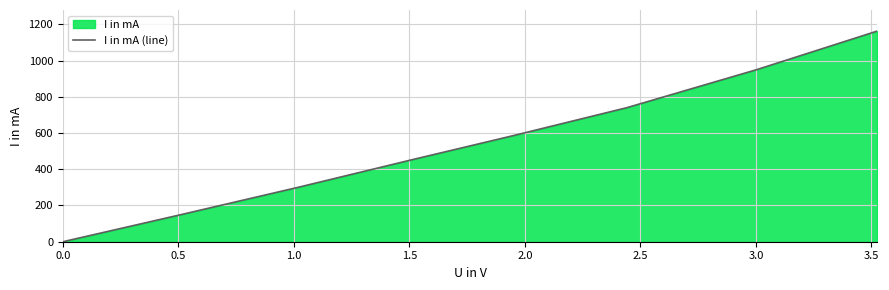

How many lines are shown in the chart?

1